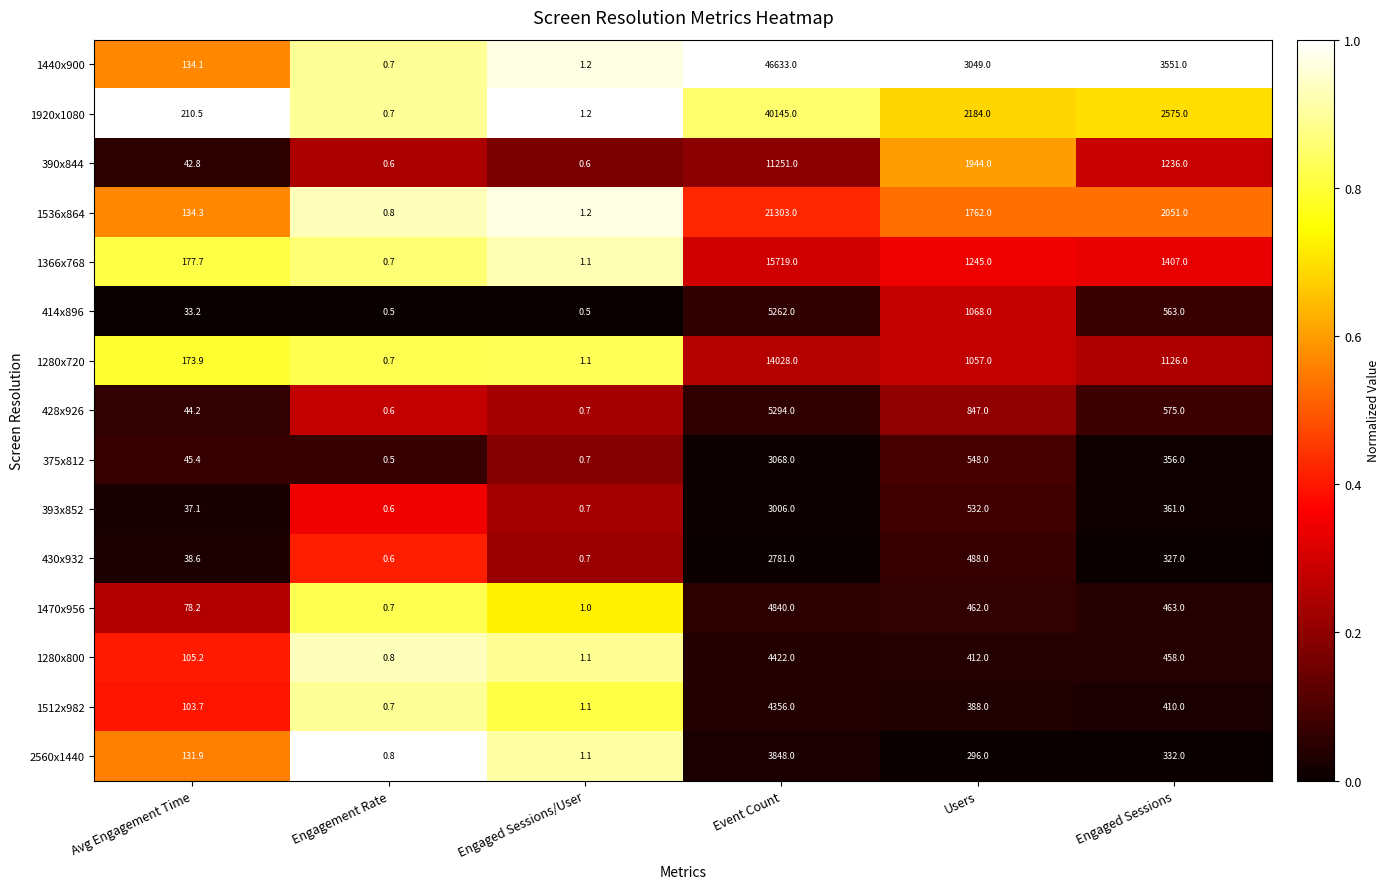

At how many categories does at least one series exceed 0?

6